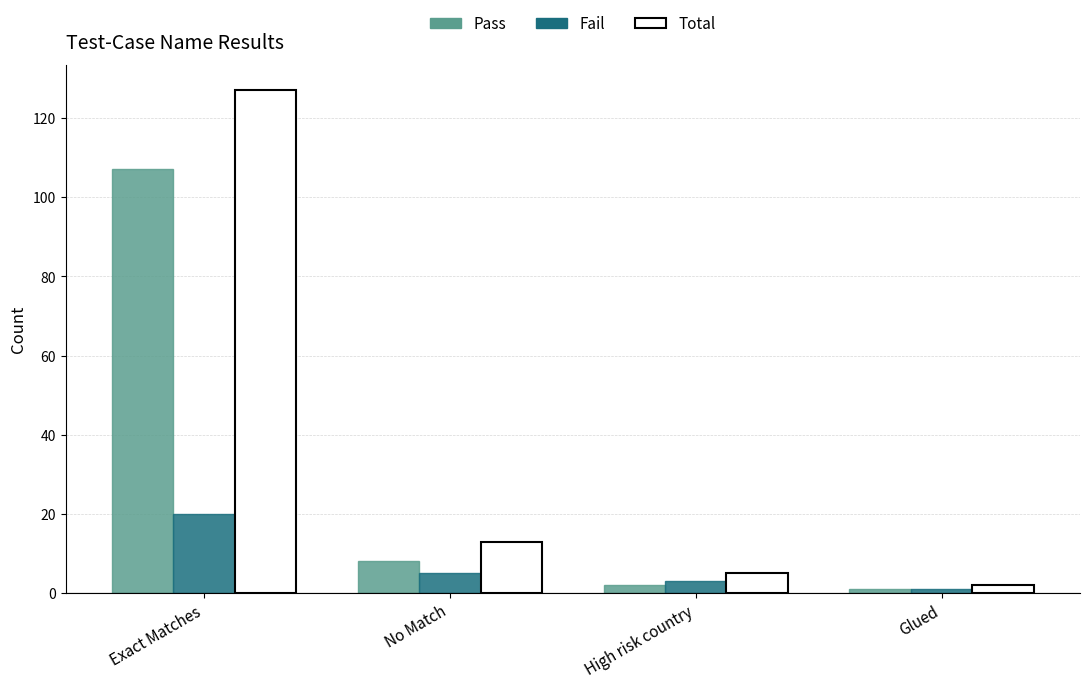

List the labels in order of Total value, smallest first.

Glued, High risk country, No Match, Exact Matches